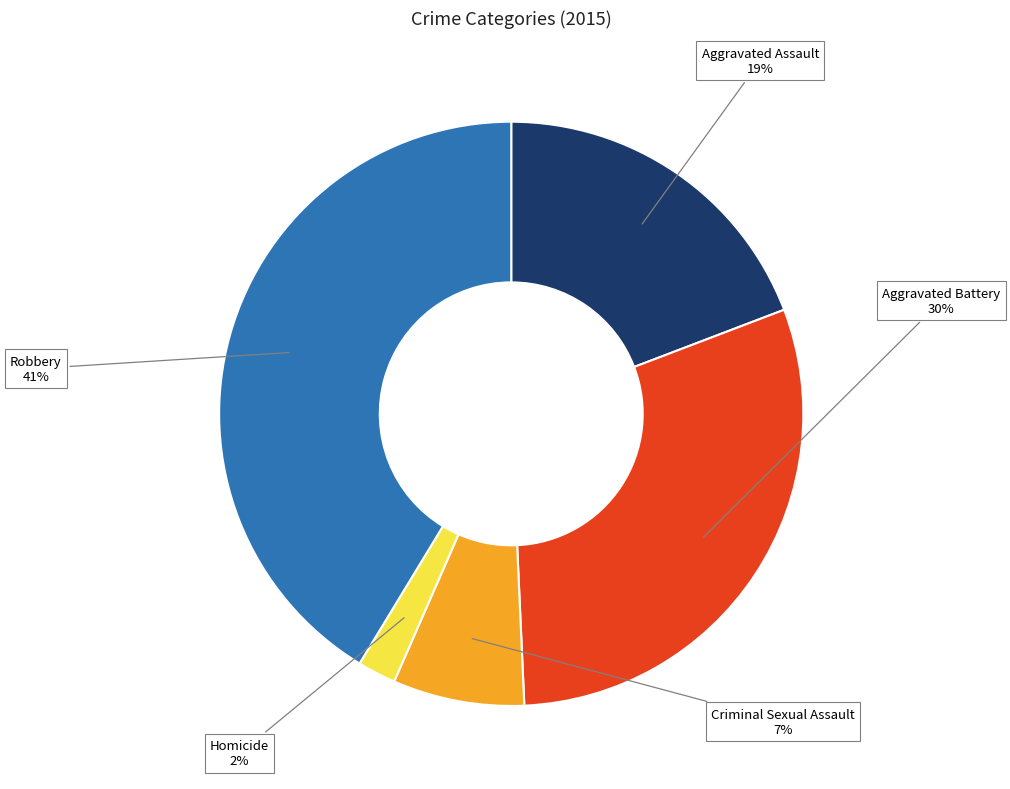

Which category has the biggest portion of the pie?

Robbery